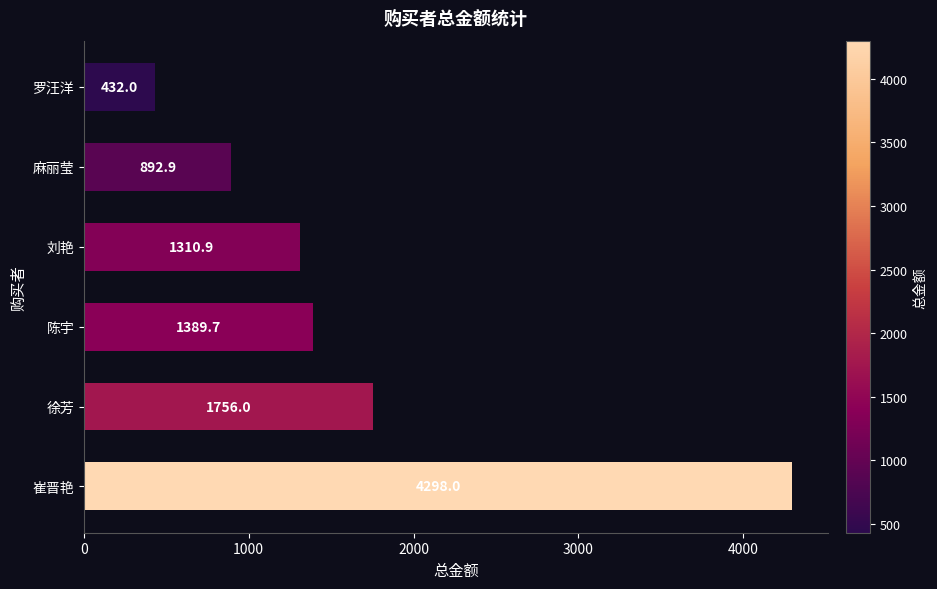

The value at 罗汪洋 is 432.0. True or false?

True